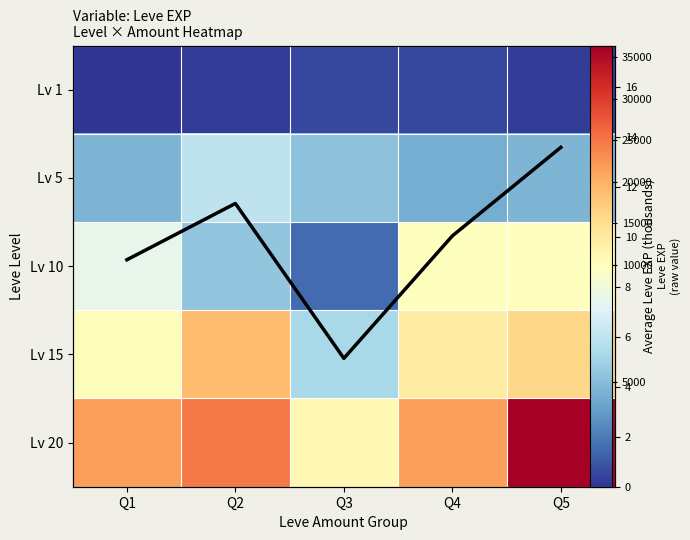

List the labels in order of Lv 5 value, largest first.

Q2, Q3, Q1, Q5, Q4